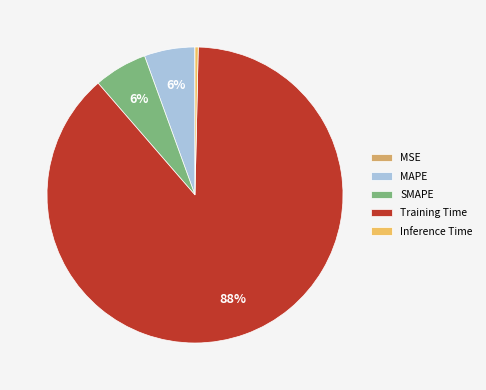

Is there a majority slice in this chart?

Yes